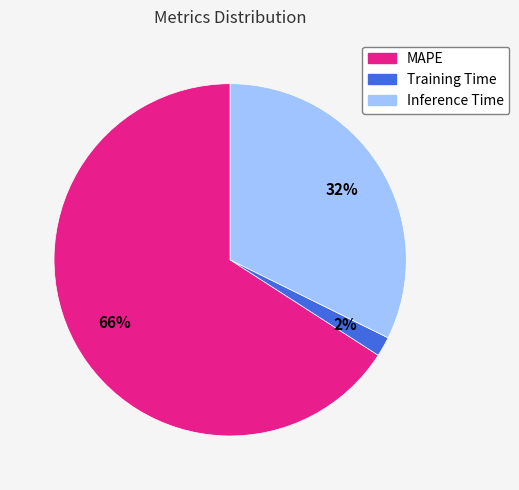

Is there any slice that represents more than half of the pie?

Yes